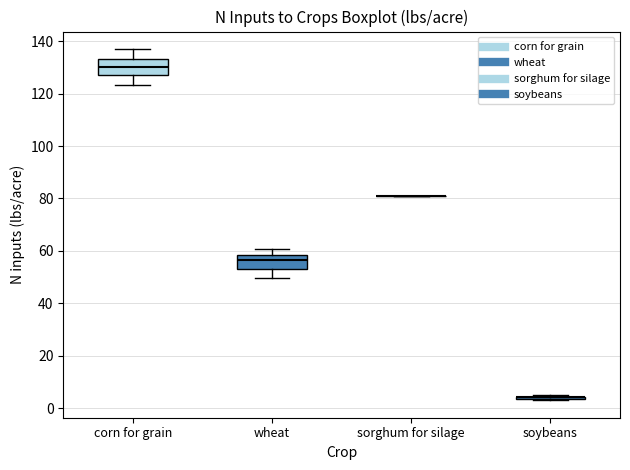

Where is the lower edge of the box for wheat on the y-axis? The values are not printed on the chart, so give them approximately, as read against the axis.

52